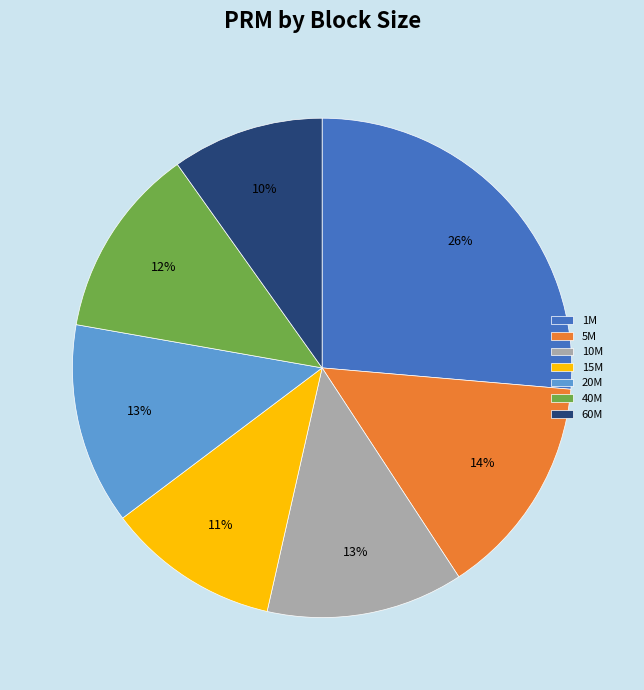

Does 5M represent more than half of the total?

No